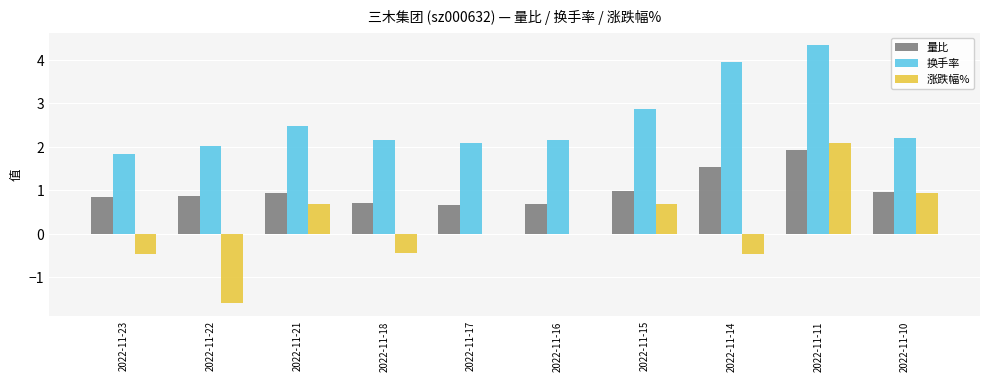

How many categories are shown in the chart?

10